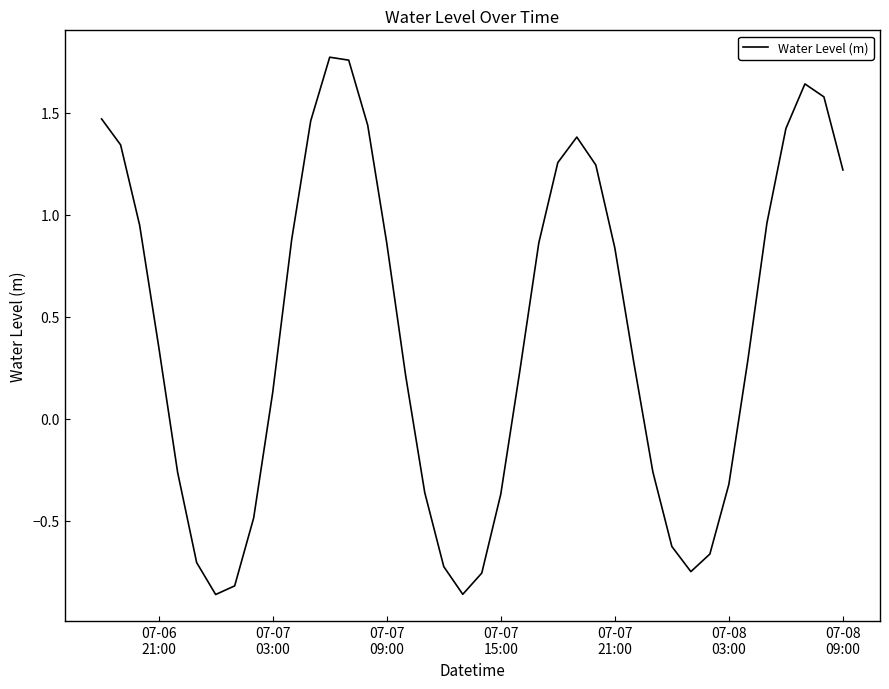

How many interior local peaks (higher than both neighbors) does the data have?

3